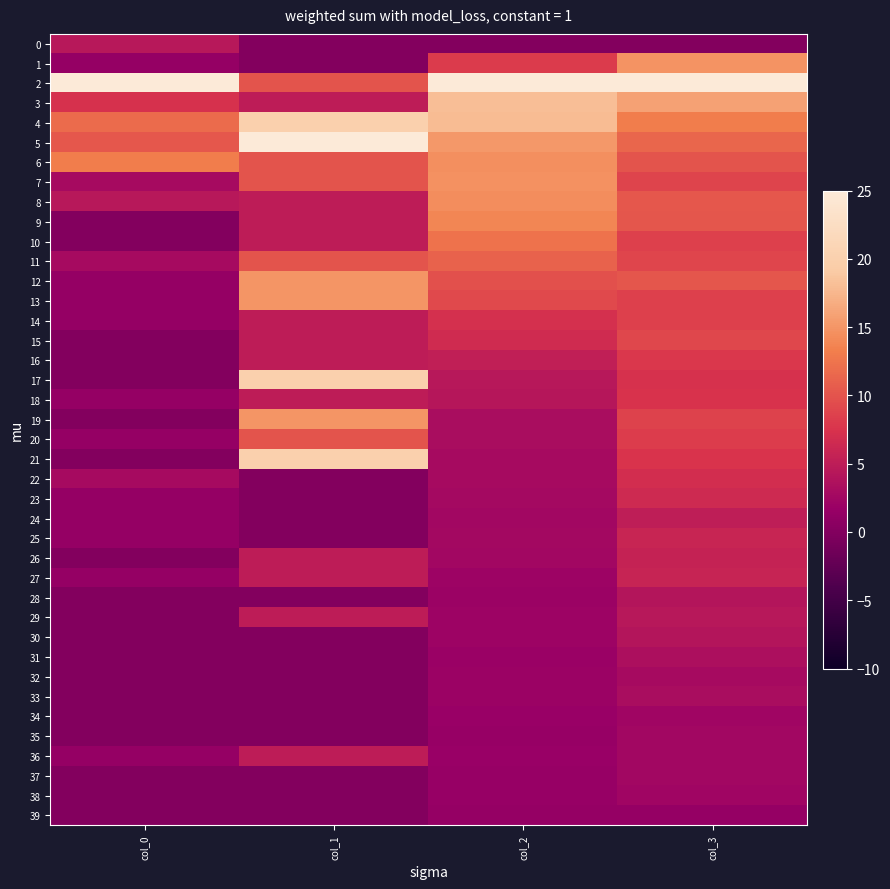

What is the total value across all series at col_0?

101.5